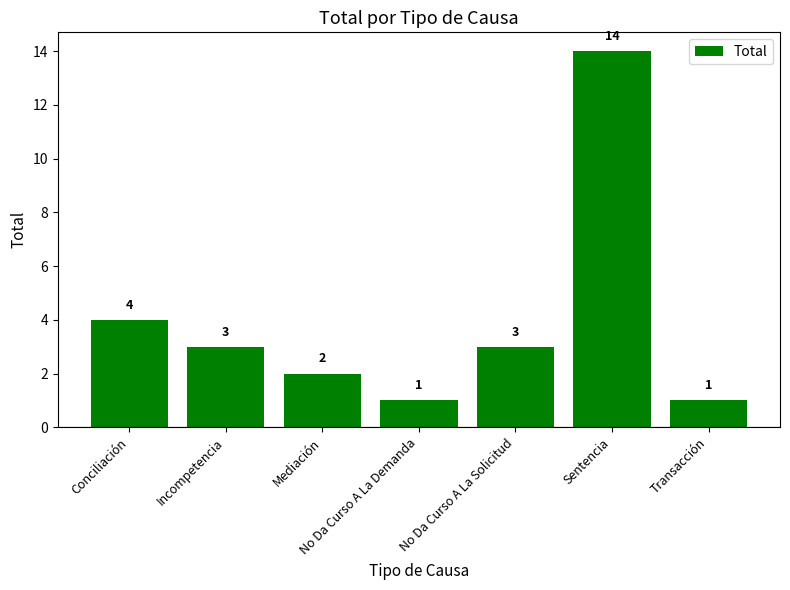

What position from the left is Mediación?

3